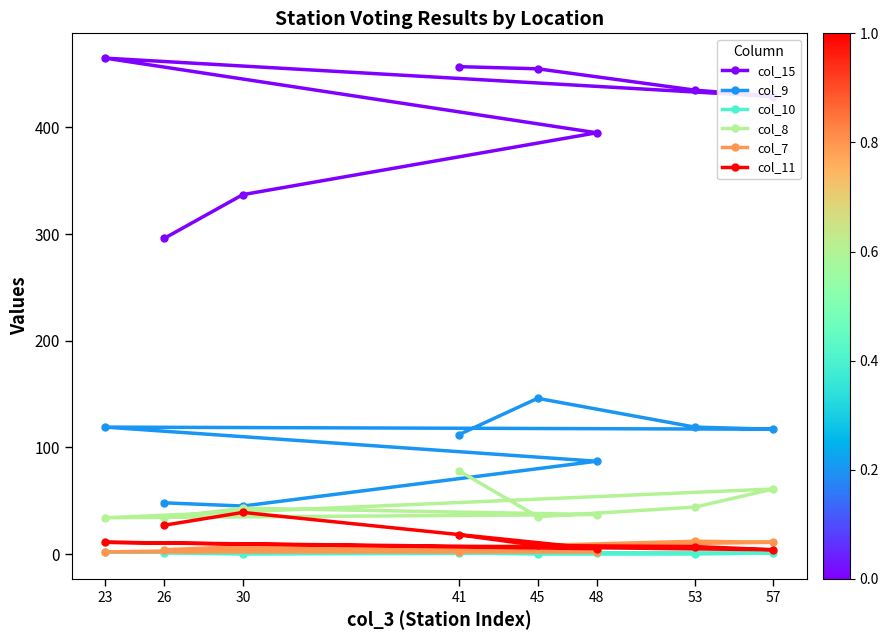

Where is col_8 nearest to the value 56?

57